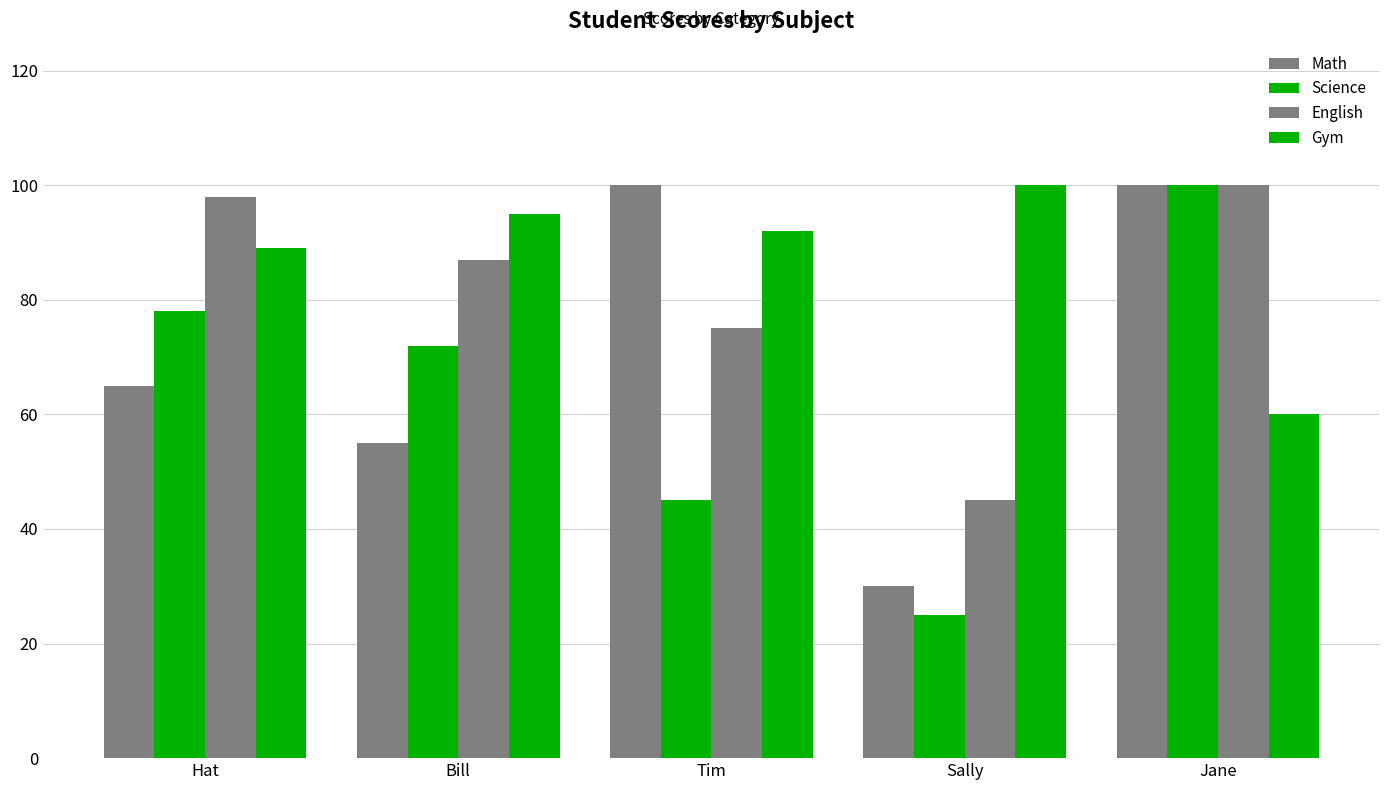

Which series changed the most between Sally and Jane?

Science